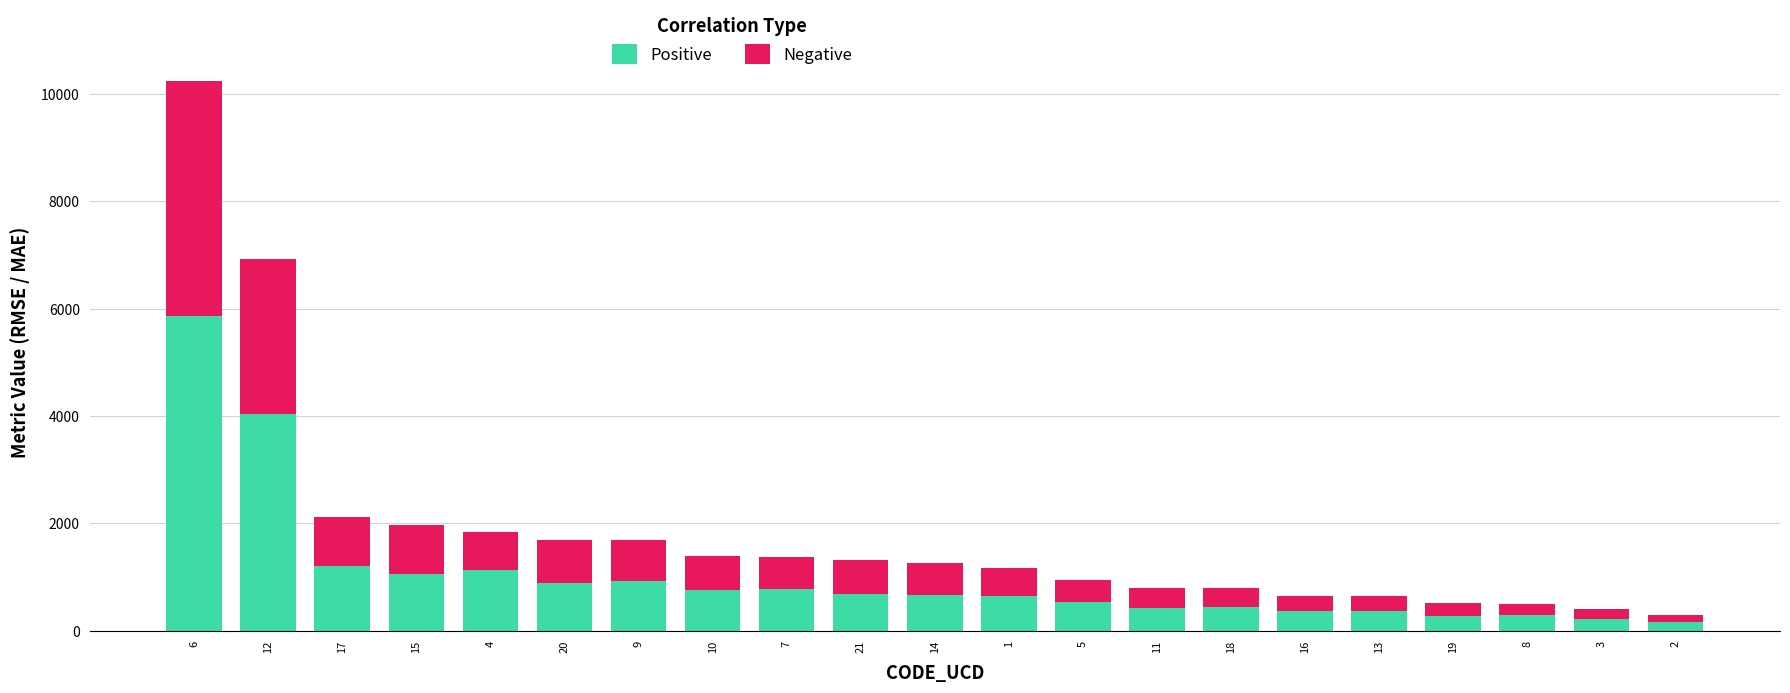

What is the sum of the Positive values at 17 and 1?

1867.6